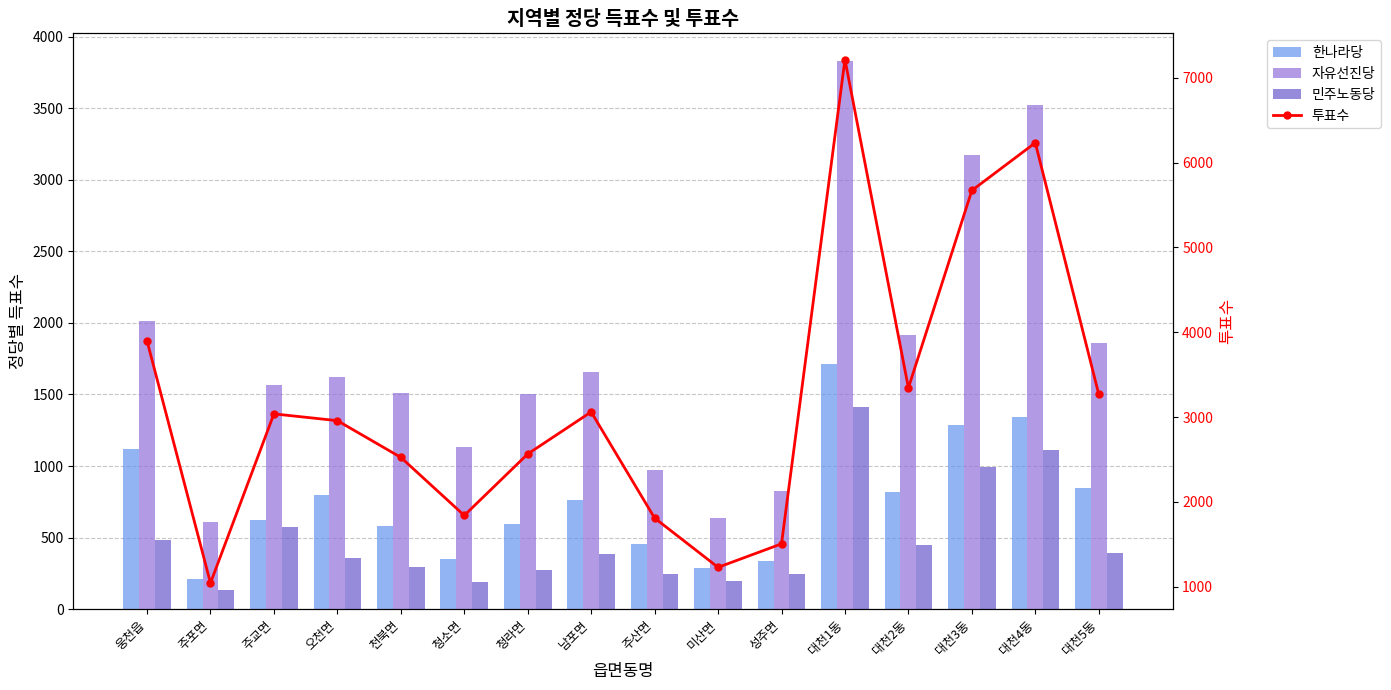

What is the difference between the maximum and second lowest values in the 한나라당 series?

1424